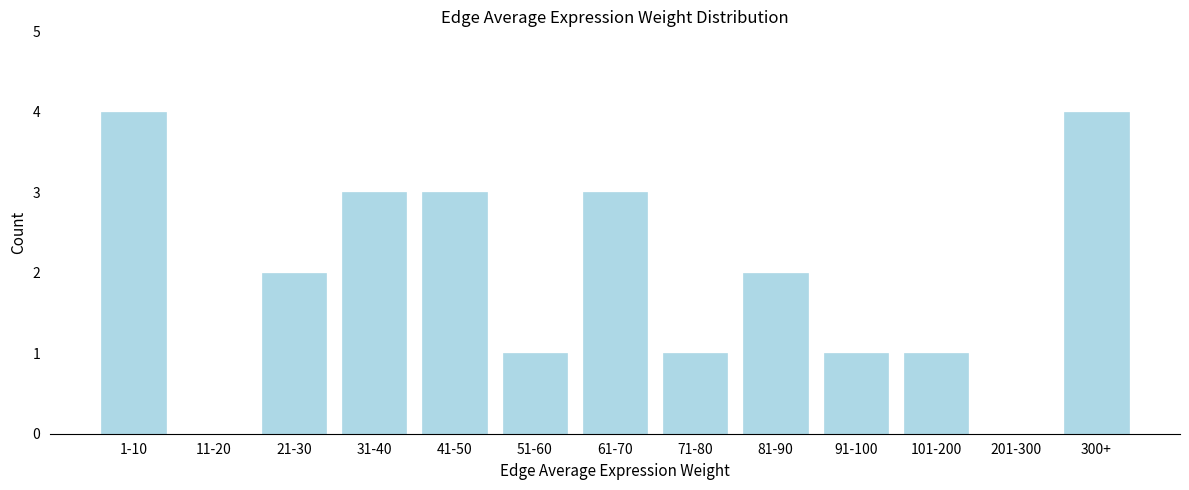

Reading right to left, transcribe all the data shown in this chart.

300+=4	201-300=0	101-200=1	91-100=1	81-90=2	71-80=1	61-70=3	51-60=1	41-50=3	31-40=3	21-30=2	11-20=0	1-10=4